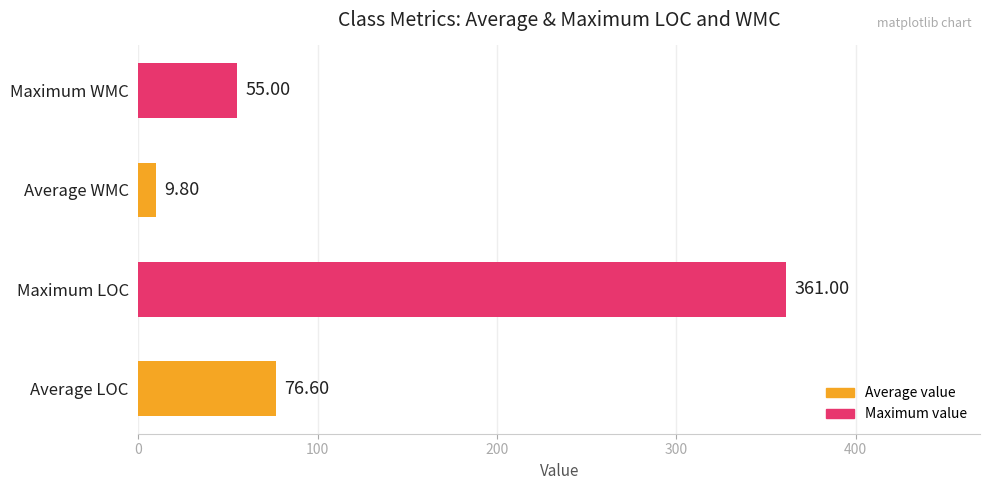

What is the change in value from Average LOC to Maximum WMC?

-21.6